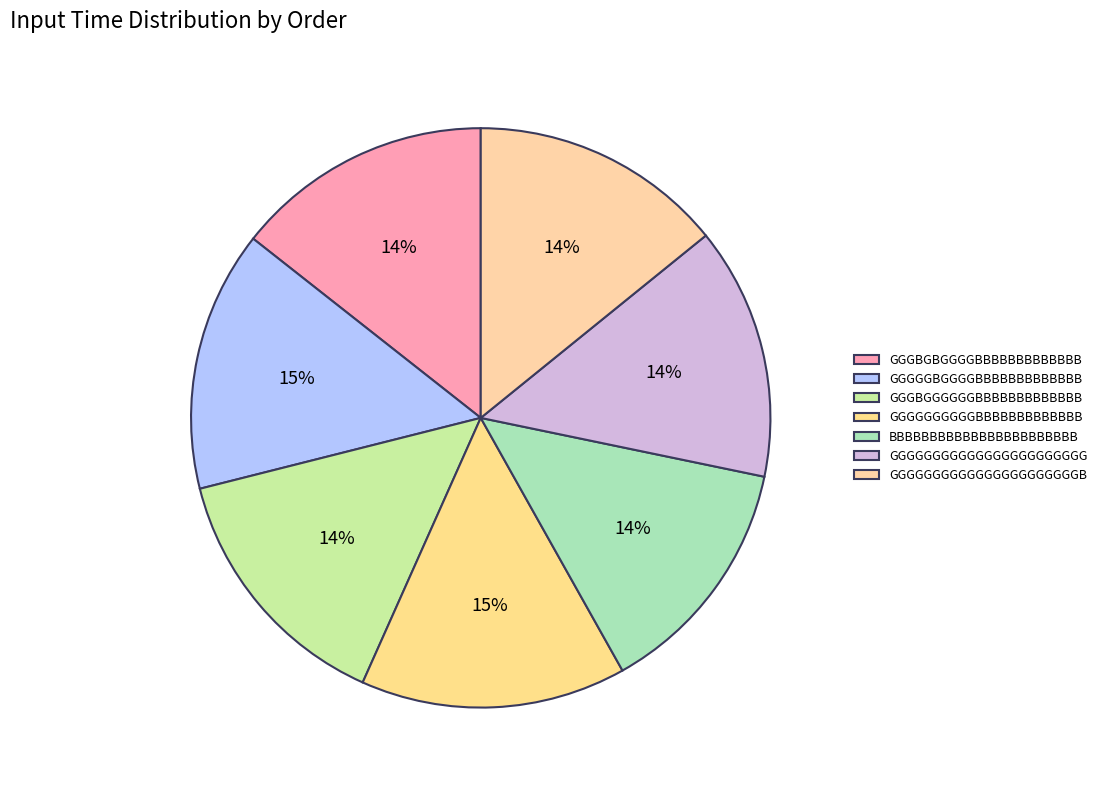

To the nearest percent, what percentage of the pie is GGGBGBGGGGBBBBBBBBBBBBB?

14%